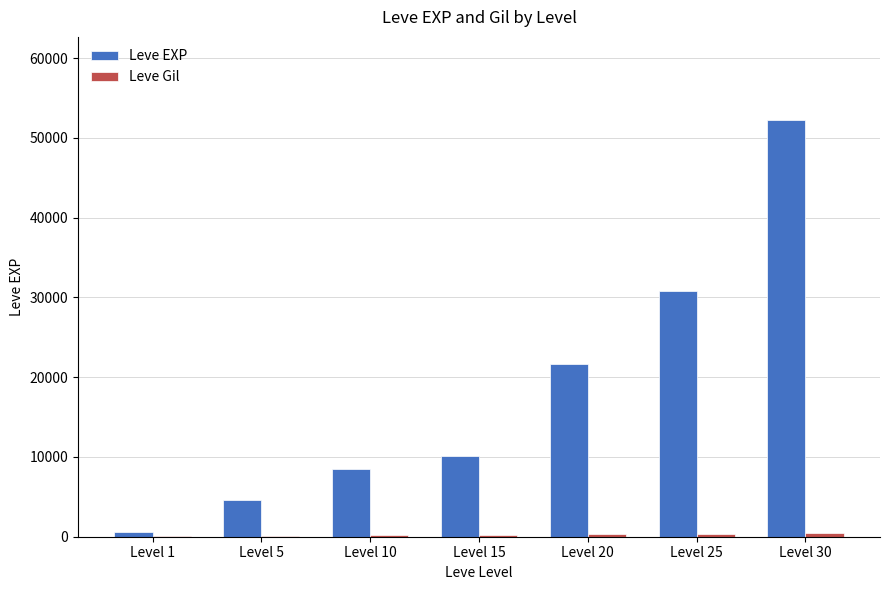

What is the greatest value displayed?

52220